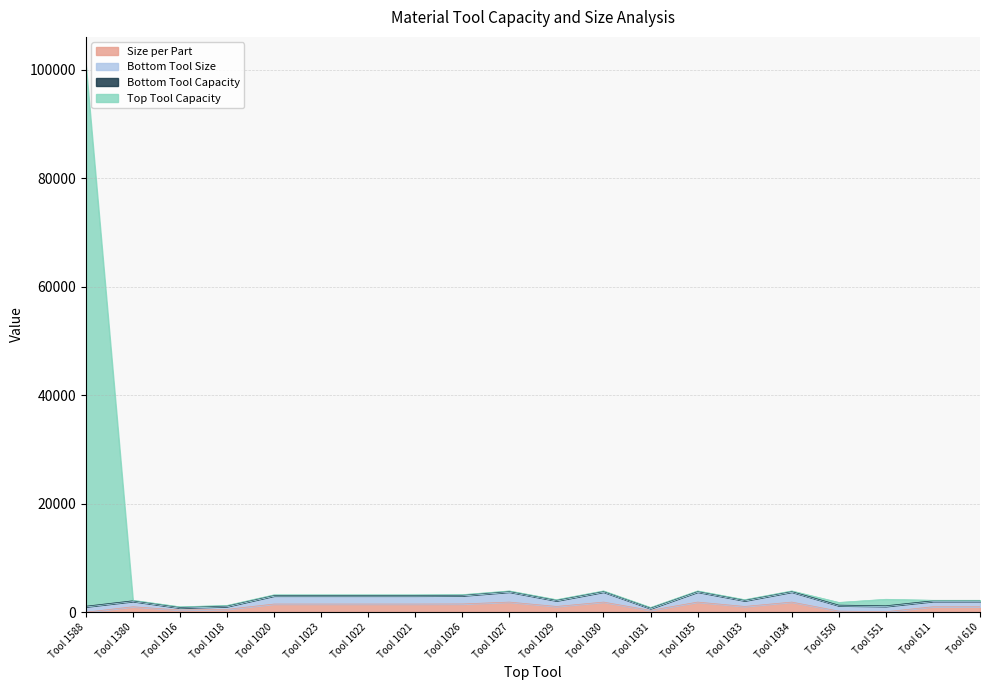

How many values in the Size per Part series exceed 1055?

11